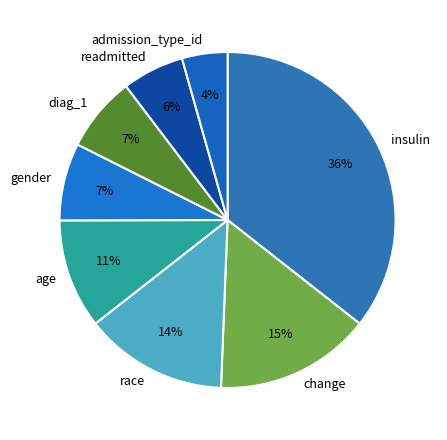

Between age and race, which is larger?

race